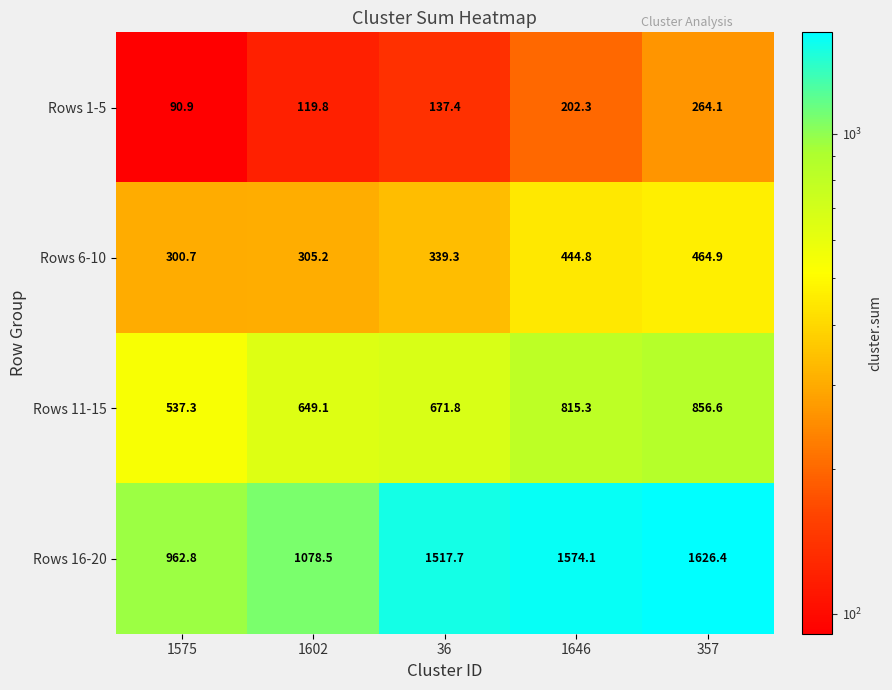

What is the difference between the highest and lowest values at 1602?

958.7